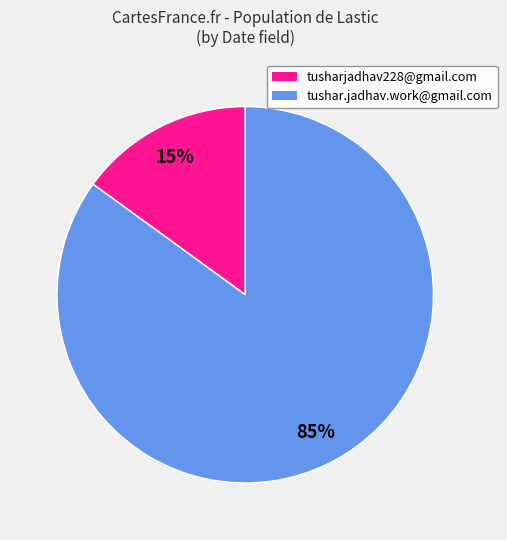

To the nearest percent, what is the average slice percentage?

50%